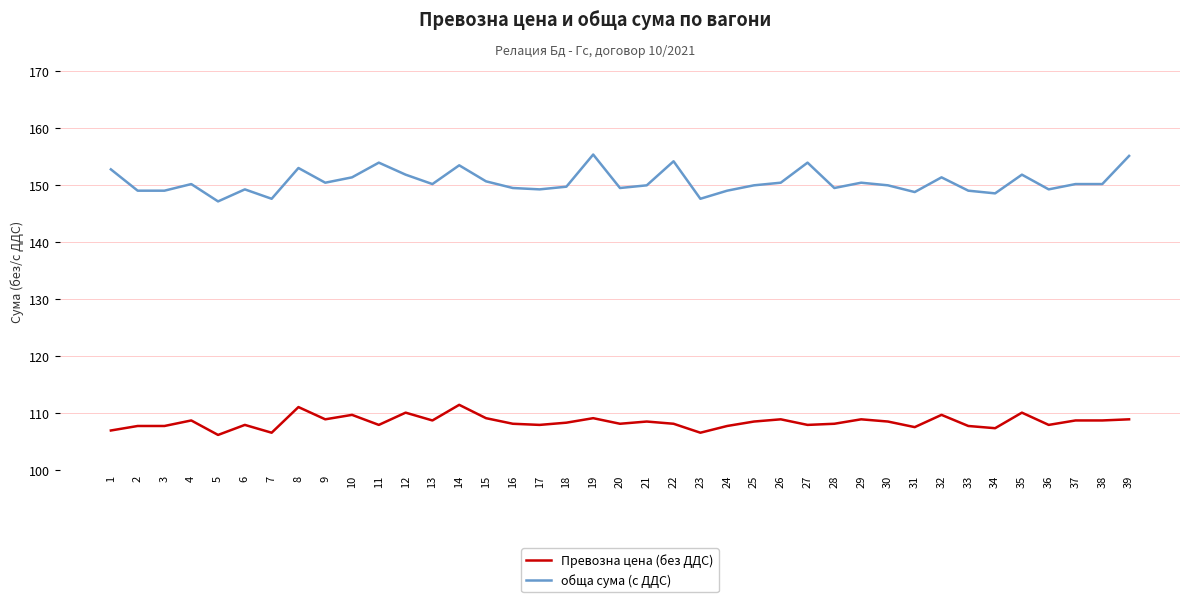

True or false: обща сума (с ДДС) and Превозна цена (без ДДС) cross at least once.

False